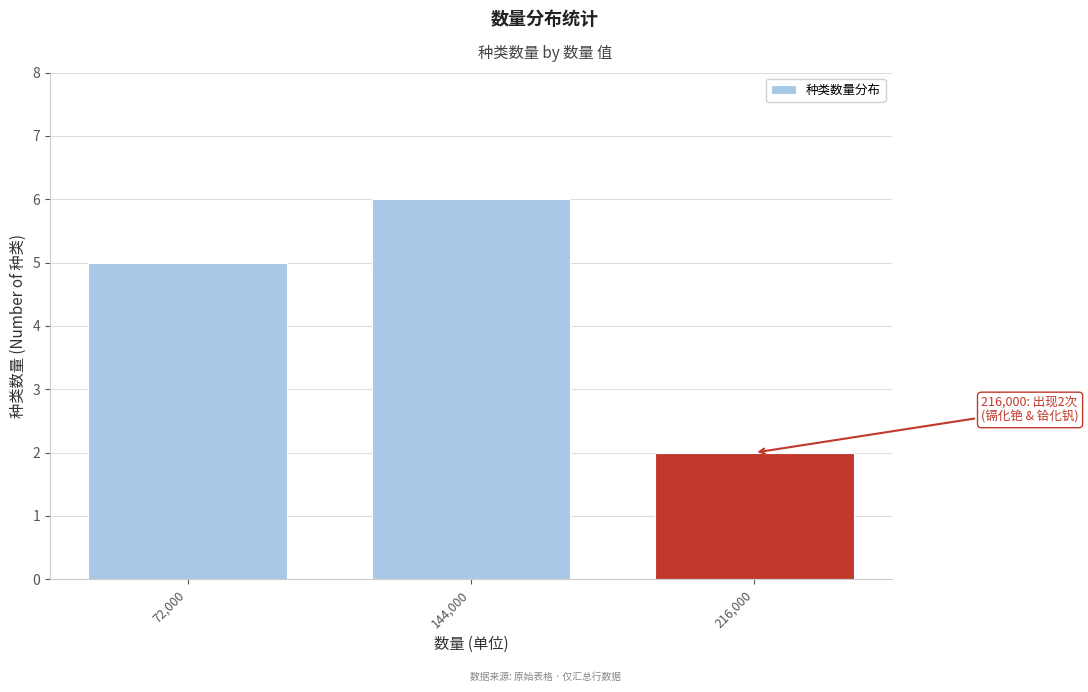

Reading left to right, list all the values displayed in this chart.

5	6	2